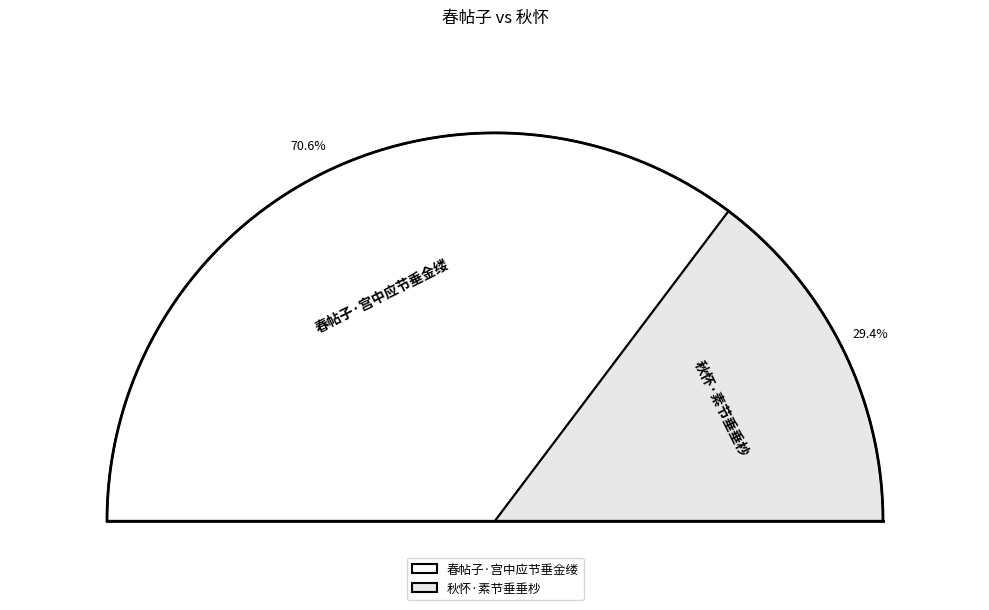

Does 秋怀·素节垂垂杪 account for over 50% of the chart?

No